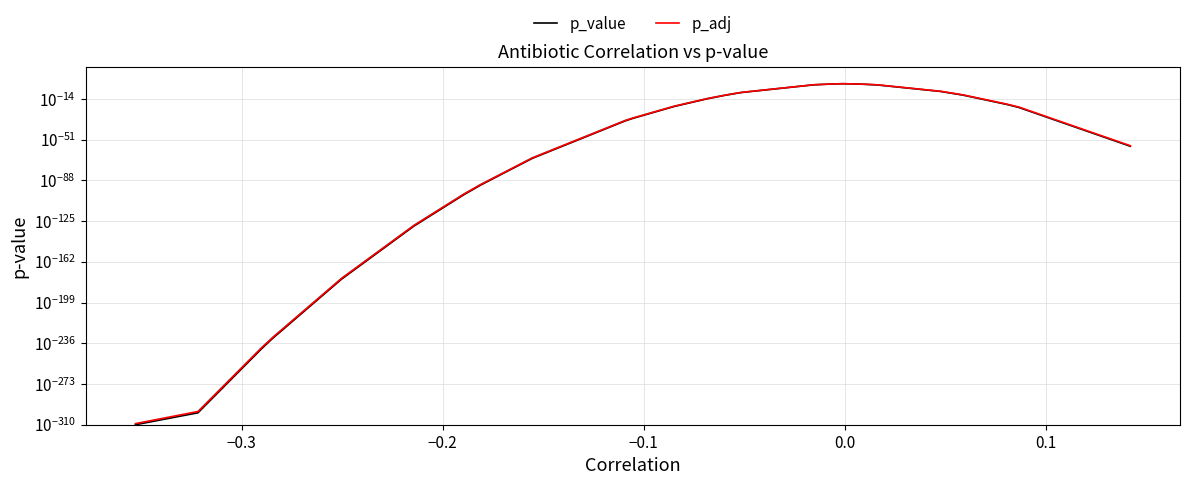

True or false: p_value and p_adj cross at least once.

False